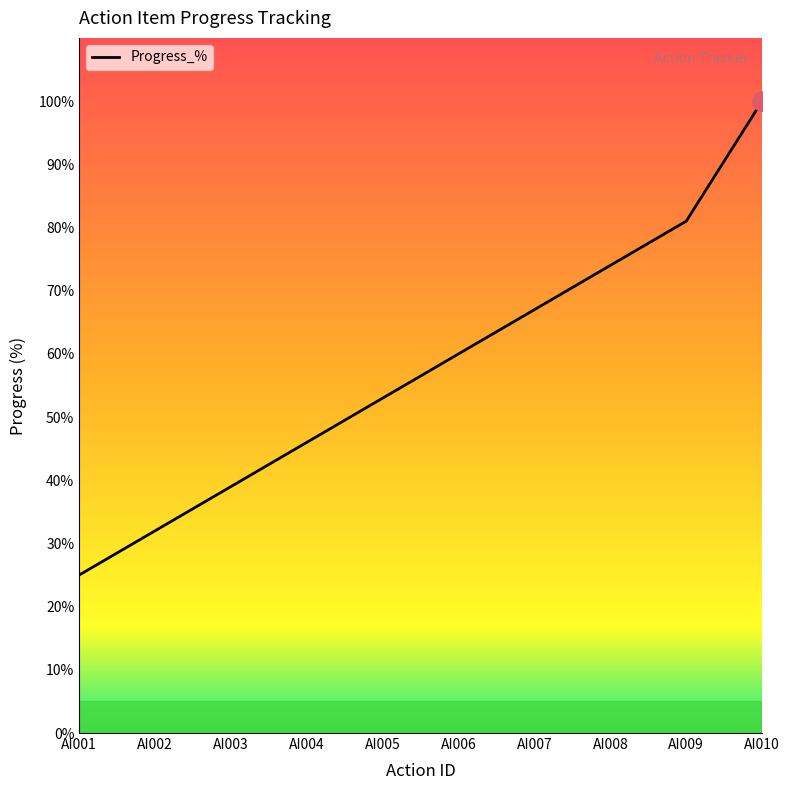

At which category does the chart reach its minimum across all series?

AI001